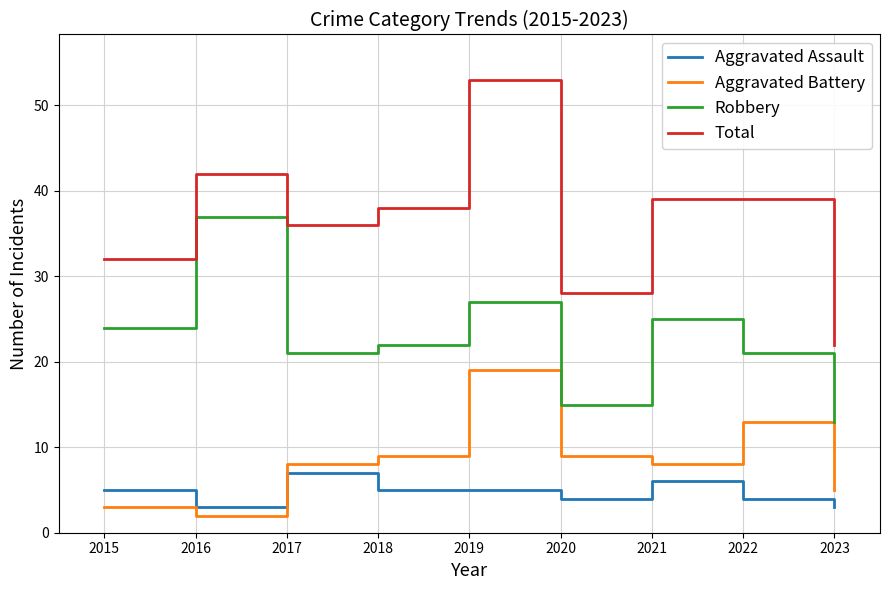

Which label corresponds to the largest value in the chart?

2019